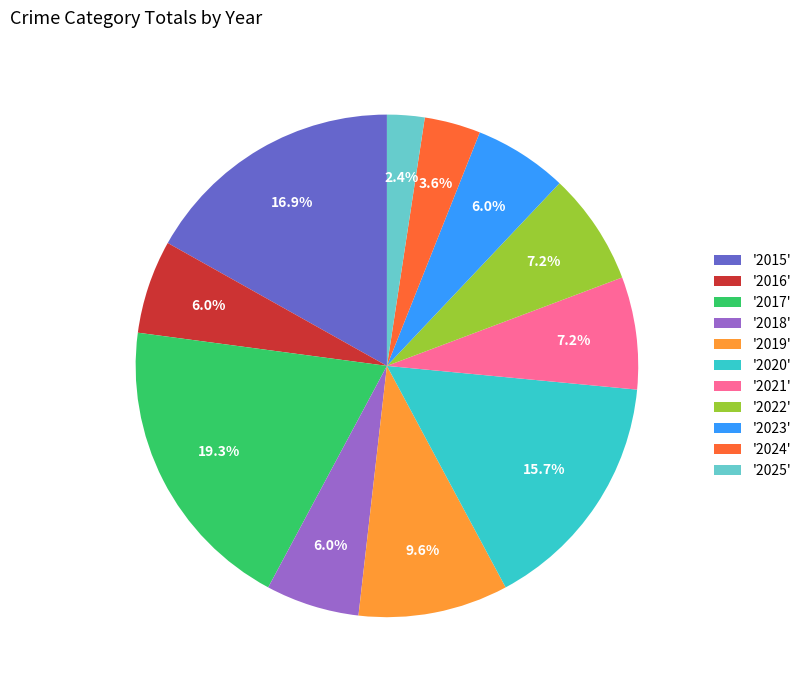

What percentage is NOT represented by '2021'?

92.8%